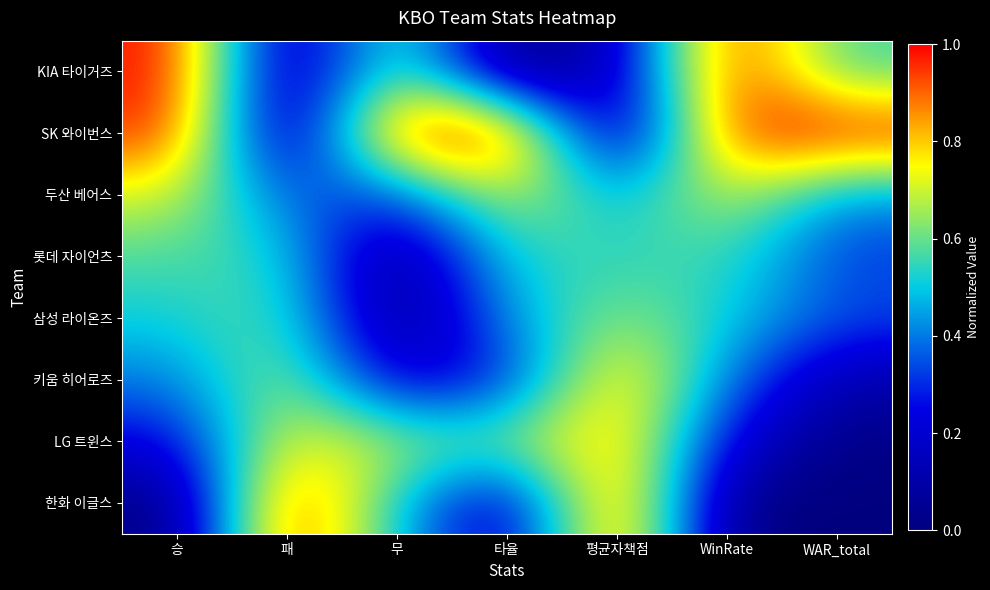

Which series has the largest total across all categories?

SK 와이번스